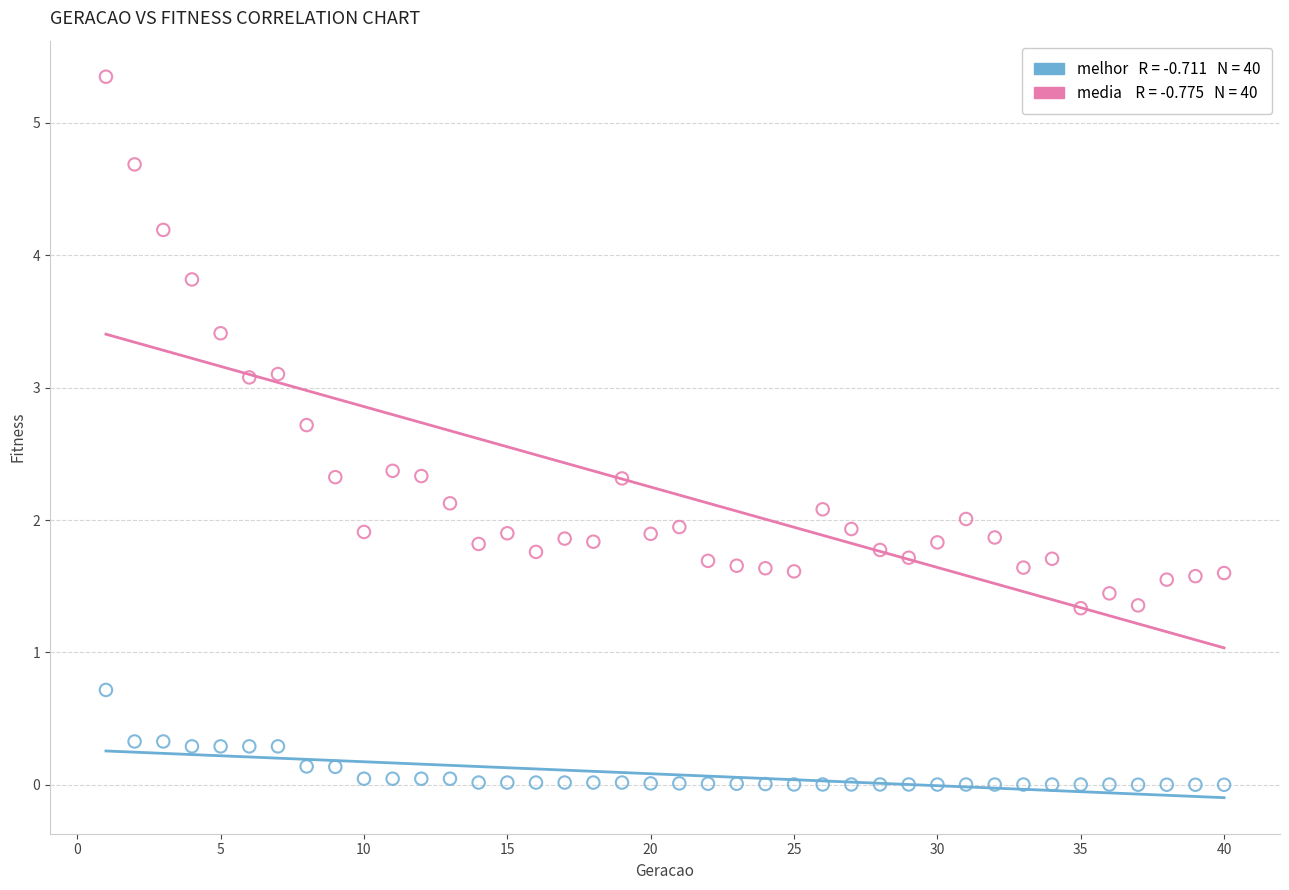

Across all data points, what is the range of Y values (max minus min)?

5.3